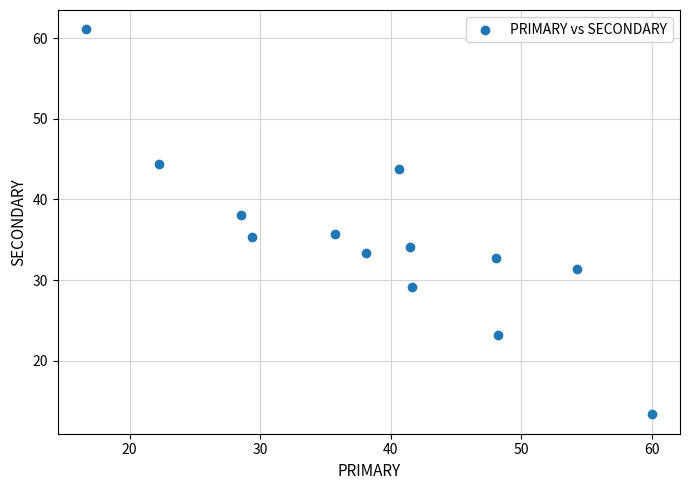

What is the range of X values (max minus min)?

43.3